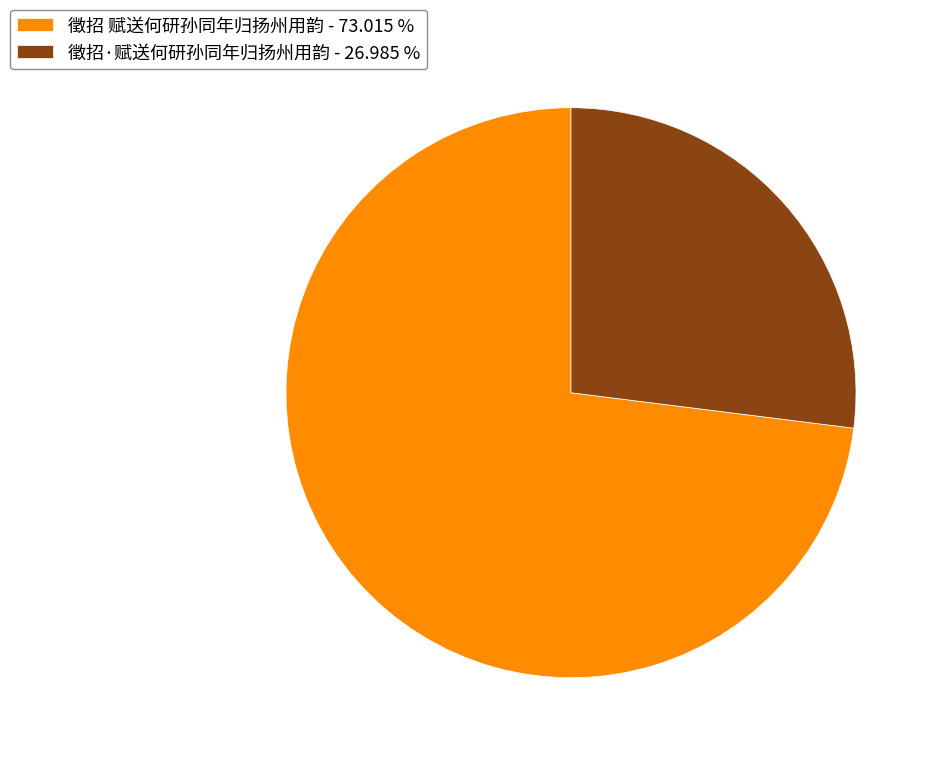

What is the majority slice?

徵招 赋送何研孙同年归扬州用韵